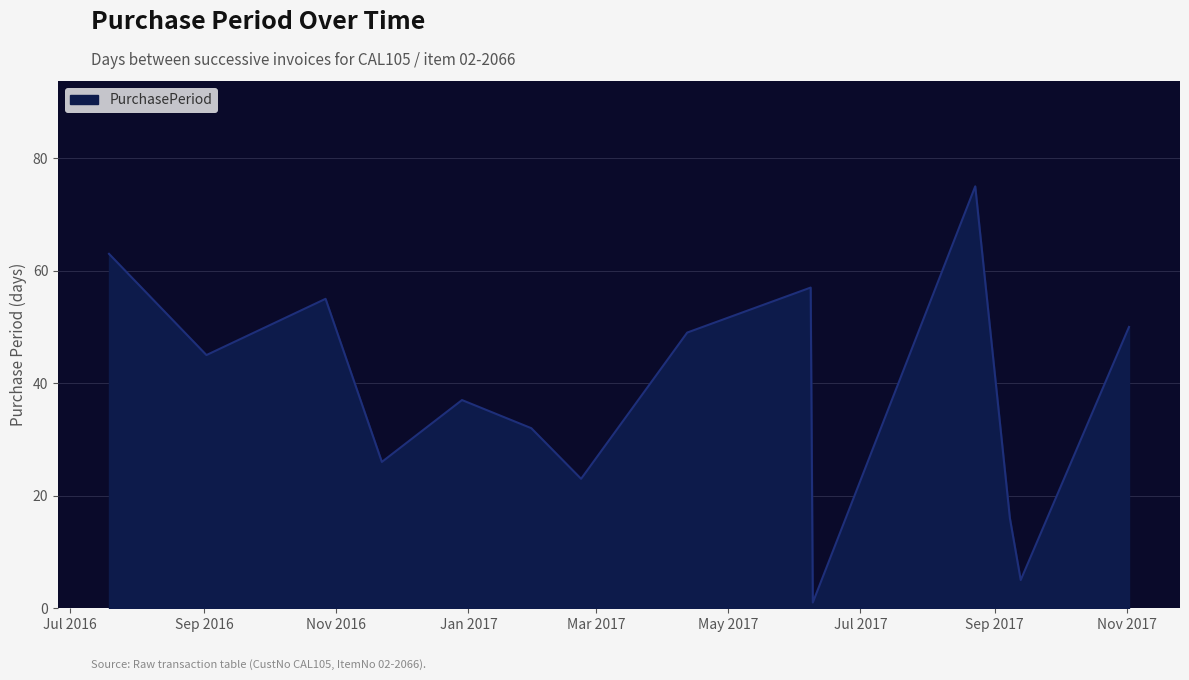

What is the greatest value displayed?

75